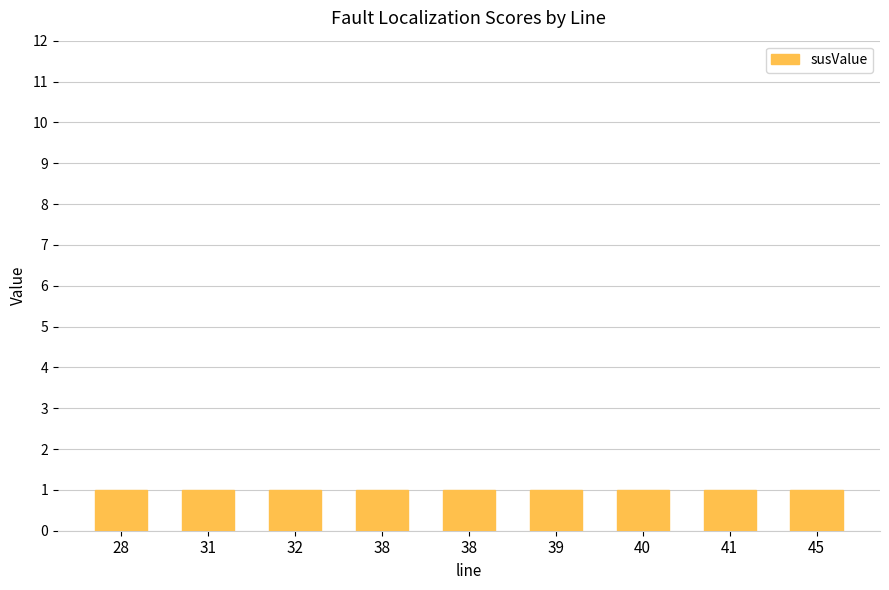

Which has a higher value, 38 or 40?

38